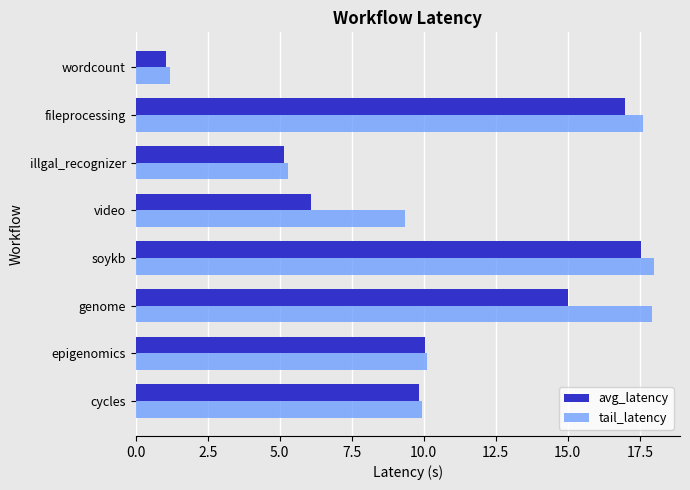

At which label does avg_latency reach its peak?

soykb